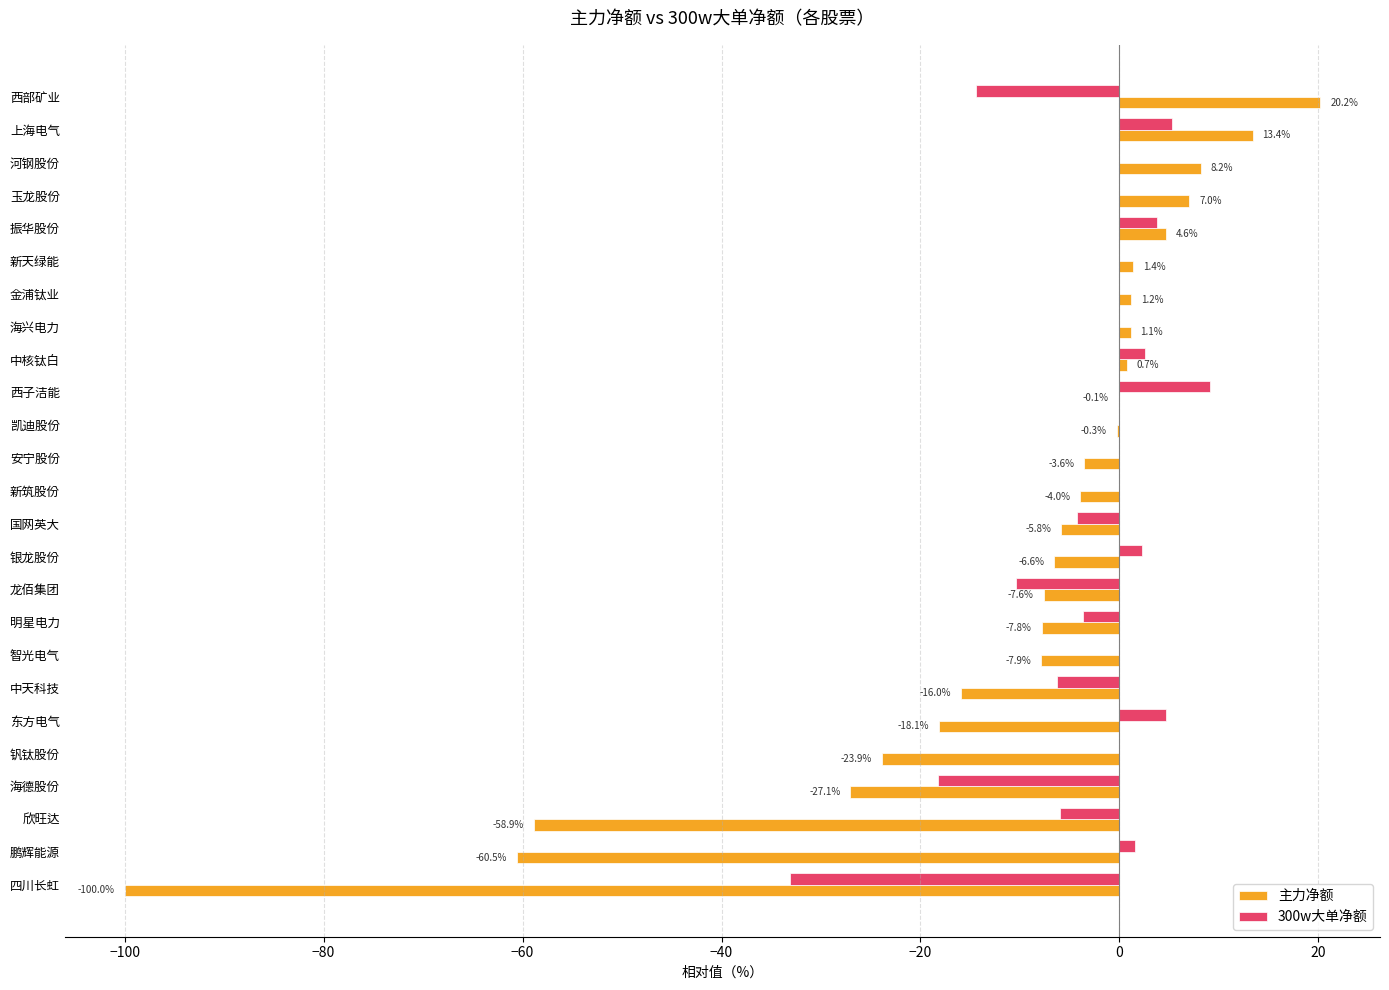

Which series changed the most between 新筑股份 and 龙佰集团?

300w大单净额